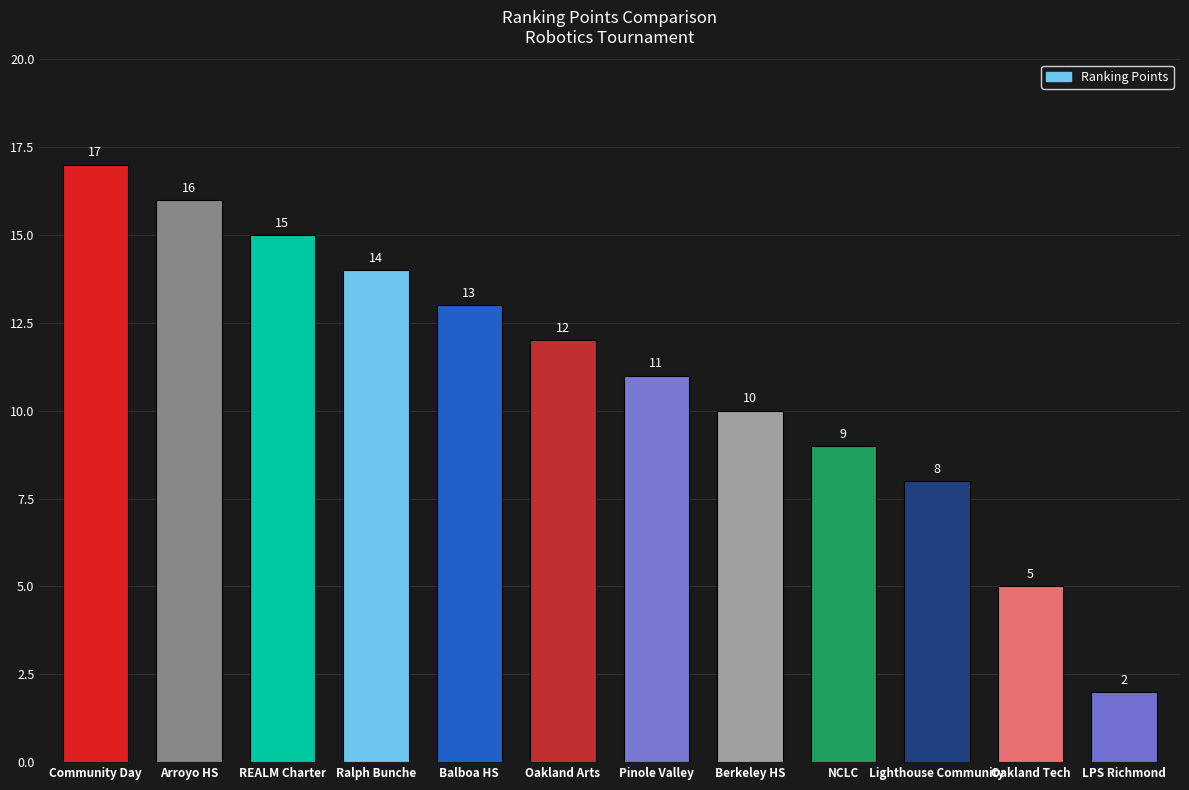

What is the change in value from Arroyo HS to Balboa HS?

-3